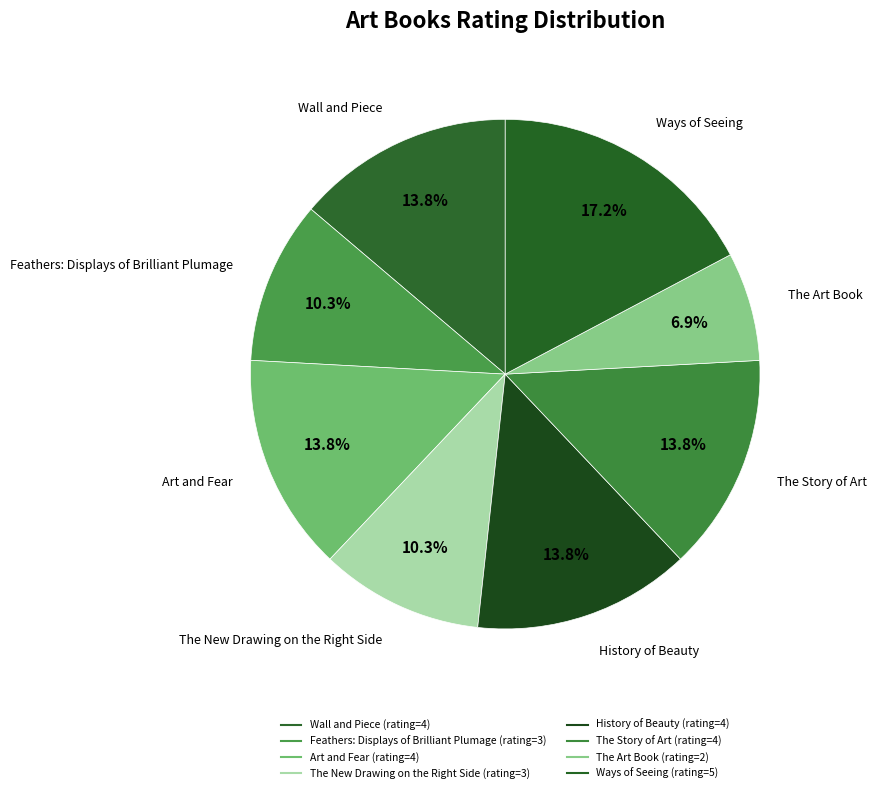

The History of Beauty slice represents 25% of the pie. True or false?

False